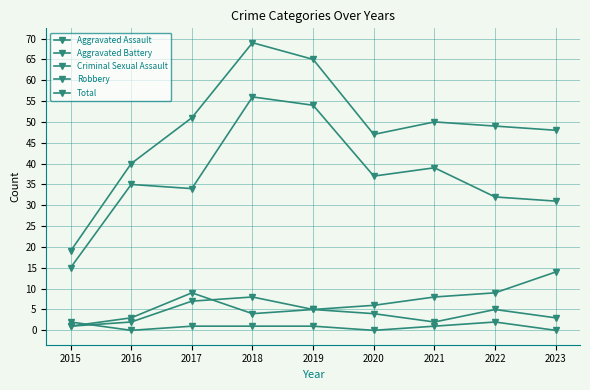

True or false: Total and Robbery cross at least once.

False